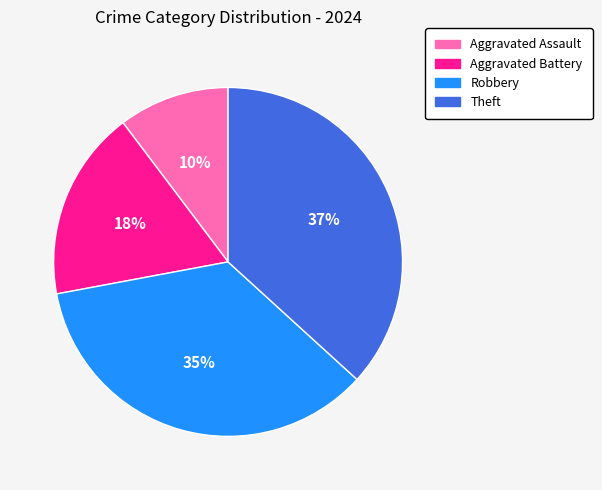

What is the smallest slice in the pie chart?

Aggravated Assault